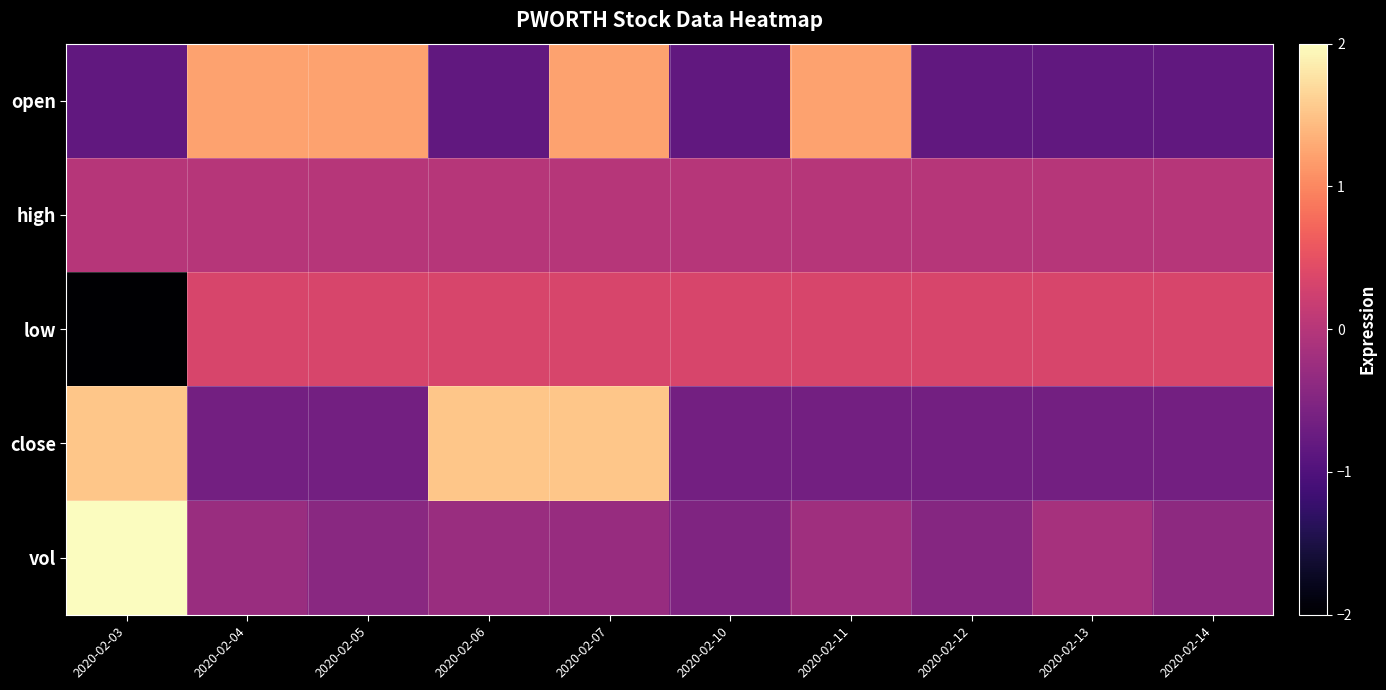

What is the maximum value shown in the chart?

2.0